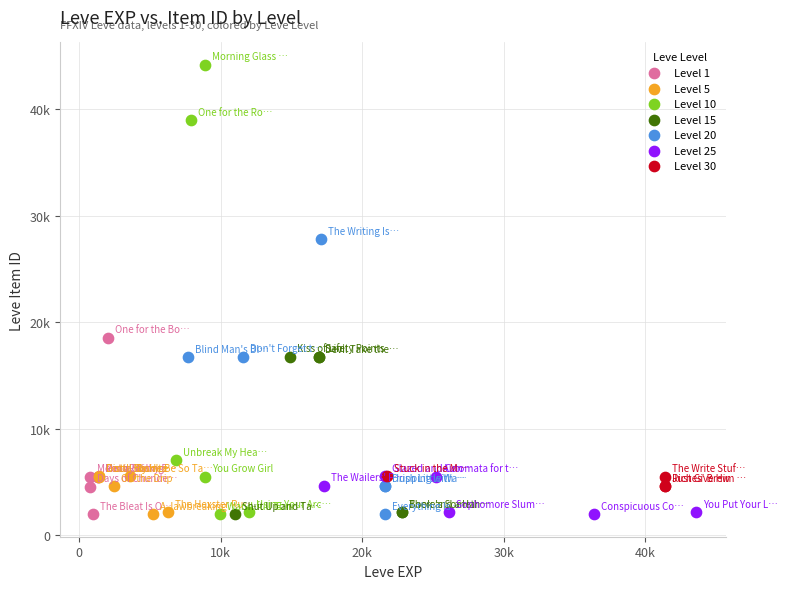

Which series contains the highest Y value?

Level 10